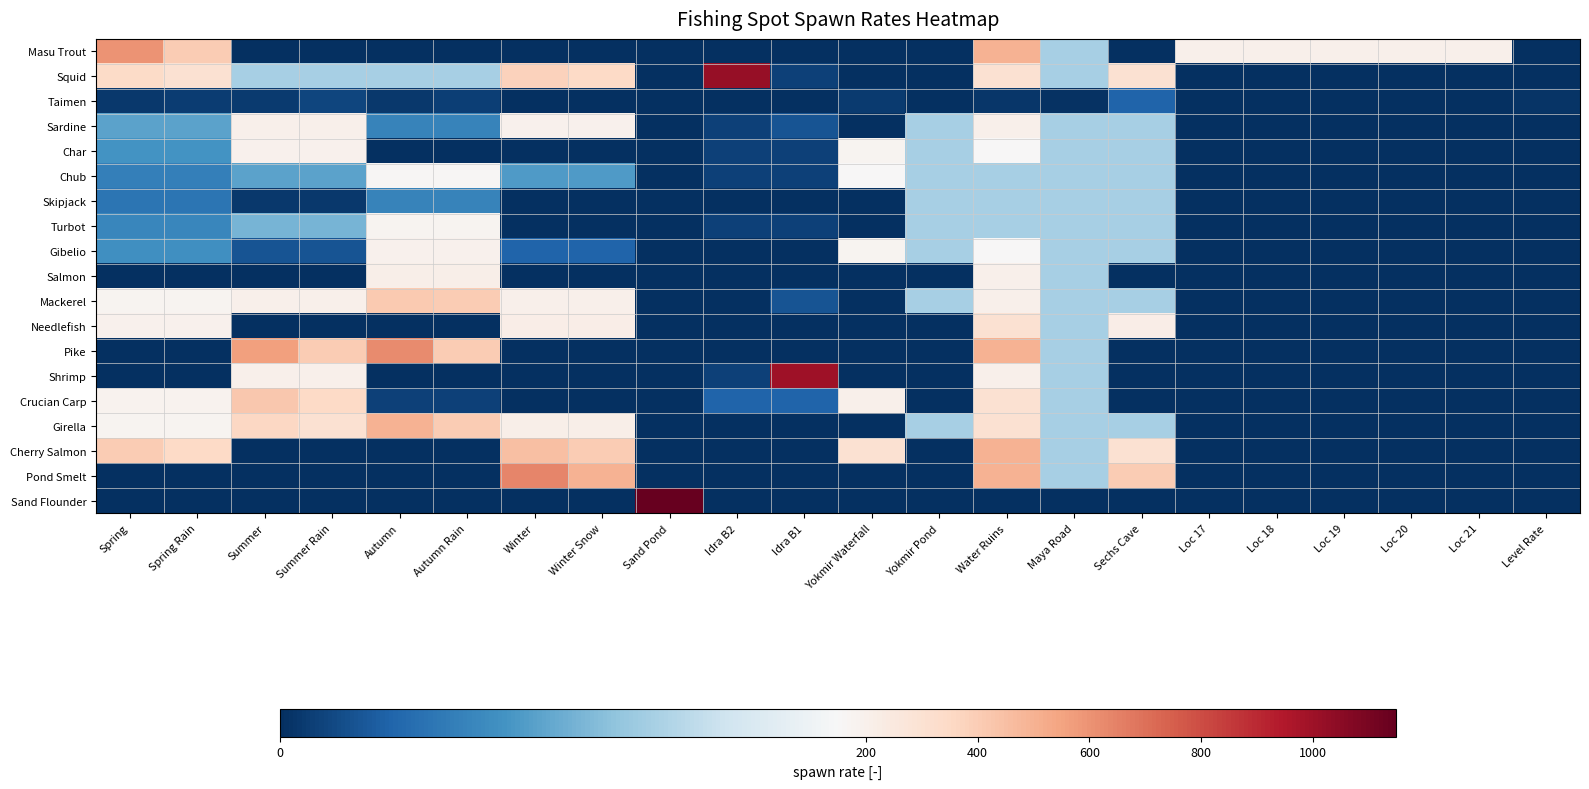

Reading right to left, extract all data points from this chart.

Masu Trout: Level Rate=0	Loc 21=200	Loc 20=200	Loc 19=200	Loc 18=200	Loc 17=200	Sechs Cave=0	Maya Road=100	Water Ruins=500	Yokmir Pond=0	Yokmir Waterfall=0	Idra B1=0	Idra B2=0	Sand Pond=0	Winter Snow=0	Winter=0	Autumn Rain=0	Autumn=0	Summer Rain=0	Summer=0	Spring Rain=400	Spring=597
Squid: Level Rate=0	Loc 21=0	Loc 20=0	Loc 19=0	Loc 18=0	Loc 17=0	Sechs Cave=300	Maya Road=100	Water Ruins=300	Yokmir Pond=0	Yokmir Waterfall=0	Idra B1=10	Idra B2=1020	Sand Pond=0	Winter Snow=350	Winter=380	Autumn Rain=100	Autumn=100	Summer Rain=100	Summer=100	Spring Rain=300	Spring=345
Taimen: Level Rate=3	Loc 21=0	Loc 20=0	Loc 19=0	Loc 18=0	Loc 17=0	Sechs Cave=30	Maya Road=2	Water Ruins=4	Yokmir Pond=0	Yokmir Waterfall=6	Idra B1=0	Idra B2=0	Sand Pond=0	Winter Snow=0	Winter=0	Autumn Rain=9	Autumn=5	Summer Rain=12	Summer=7	Spring Rain=8	Spring=5
Sardine: Level Rate=0	Loc 21=0	Loc 20=0	Loc 19=0	Loc 18=0	Loc 17=0	Sechs Cave=100	Maya Road=100	Water Ruins=200	Yokmir Pond=100	Yokmir Waterfall=0	Idra B1=20	Idra B2=10	Sand Pond=0	Winter Snow=190	Winter=190	Autumn Rain=50	Autumn=50	Summer Rain=200	Summer=200	Spring Rain=70	Spring=70
Char: Level Rate=0	Loc 21=0	Loc 20=0	Loc 19=0	Loc 18=0	Loc 17=0	Sechs Cave=100	Maya Road=100	Water Ruins=150	Yokmir Pond=100	Yokmir Waterfall=180	Idra B1=10	Idra B2=10	Sand Pond=0	Winter Snow=0	Winter=0	Autumn Rain=0	Autumn=0	Summer Rain=190	Summer=190	Spring Rain=60	Spring=60
Chub: Level Rate=0	Loc 21=0	Loc 20=0	Loc 19=0	Loc 18=0	Loc 17=0	Sechs Cave=100	Maya Road=100	Water Ruins=100	Yokmir Pond=100	Yokmir Waterfall=150	Idra B1=10	Idra B2=10	Sand Pond=0	Winter Snow=65	Winter=65	Autumn Rain=165	Autumn=165	Summer Rain=70	Summer=70	Spring Rain=48	Spring=48
Skipjack: Level Rate=1	Loc 21=0	Loc 20=0	Loc 19=0	Loc 18=0	Loc 17=0	Sechs Cave=100	Maya Road=100	Water Ruins=100	Yokmir Pond=100	Yokmir Waterfall=0	Idra B1=0	Idra B2=0	Sand Pond=0	Winter Snow=0	Winter=0	Autumn Rain=50	Autumn=50	Summer Rain=5	Summer=5	Spring Rain=40	Spring=40
Turbot: Level Rate=0	Loc 21=0	Loc 20=0	Loc 19=0	Loc 18=0	Loc 17=0	Sechs Cave=100	Maya Road=100	Water Ruins=100	Yokmir Pond=100	Yokmir Waterfall=0	Idra B1=10	Idra B2=10	Sand Pond=0	Winter Snow=0	Winter=0	Autumn Rain=175	Autumn=175	Summer Rain=80	Summer=80	Spring Rain=52	Spring=52
Gibelio: Level Rate=0	Loc 21=0	Loc 20=0	Loc 19=0	Loc 18=0	Loc 17=0	Sechs Cave=100	Maya Road=100	Water Ruins=150	Yokmir Pond=100	Yokmir Waterfall=180	Idra B1=0	Idra B2=0	Sand Pond=0	Winter Snow=30	Winter=30	Autumn Rain=190	Autumn=190	Summer Rain=20	Summer=20	Spring Rain=58	Spring=58
Salmon: Level Rate=0	Loc 21=0	Loc 20=0	Loc 19=0	Loc 18=0	Loc 17=0	Sechs Cave=0	Maya Road=100	Water Ruins=200	Yokmir Pond=0	Yokmir Waterfall=0	Idra B1=0	Idra B2=0	Sand Pond=0	Winter Snow=0	Winter=0	Autumn Rain=210	Autumn=210	Summer Rain=0	Summer=0	Spring Rain=0	Spring=0
Mackerel: Level Rate=0	Loc 21=0	Loc 20=0	Loc 19=0	Loc 18=0	Loc 17=0	Sechs Cave=100	Maya Road=100	Water Ruins=200	Yokmir Pond=100	Yokmir Waterfall=0	Idra B1=20	Idra B2=0	Sand Pond=0	Winter Snow=200	Winter=200	Autumn Rain=400	Autumn=410	Summer Rain=200	Summer=200	Spring Rain=175	Spring=175
Needlefish: Level Rate=0	Loc 21=0	Loc 20=0	Loc 19=0	Loc 18=0	Loc 17=0	Sechs Cave=220	Maya Road=100	Water Ruins=300	Yokmir Pond=0	Yokmir Waterfall=0	Idra B1=0	Idra B2=0	Sand Pond=0	Winter Snow=220	Winter=220	Autumn Rain=0	Autumn=0	Summer Rain=0	Summer=0	Spring Rain=190	Spring=190
Pike: Level Rate=0	Loc 21=0	Loc 20=0	Loc 19=0	Loc 18=0	Loc 17=0	Sechs Cave=0	Maya Road=100	Water Ruins=500	Yokmir Pond=0	Yokmir Waterfall=0	Idra B1=0	Idra B2=0	Sand Pond=0	Winter Snow=0	Winter=0	Autumn Rain=400	Autumn=622	Summer Rain=400	Summer=560	Spring Rain=0	Spring=0
Shrimp: Level Rate=0	Loc 21=0	Loc 20=0	Loc 19=0	Loc 18=0	Loc 17=0	Sechs Cave=0	Maya Road=100	Water Ruins=200	Yokmir Pond=0	Yokmir Waterfall=0	Idra B1=999	Idra B2=10	Sand Pond=0	Winter Snow=0	Winter=0	Autumn Rain=0	Autumn=0	Summer Rain=200	Summer=200	Spring Rain=0	Spring=0
Crucian Carp: Level Rate=0	Loc 21=0	Loc 20=0	Loc 19=0	Loc 18=0	Loc 17=0	Sechs Cave=0	Maya Road=100	Water Ruins=300	Yokmir Pond=0	Yokmir Waterfall=200	Idra B1=30	Idra B2=30	Sand Pond=0	Winter Snow=0	Winter=0	Autumn Rain=10	Autumn=10	Summer Rain=350	Summer=420	Spring Rain=185	Spring=185
Girella: Level Rate=0	Loc 21=0	Loc 20=0	Loc 19=0	Loc 18=0	Loc 17=0	Sechs Cave=100	Maya Road=100	Water Ruins=300	Yokmir Pond=100	Yokmir Waterfall=0	Idra B1=0	Idra B2=0	Sand Pond=0	Winter Snow=210	Winter=210	Autumn Rain=400	Autumn=500	Summer Rain=300	Summer=360	Spring Rain=180	Spring=180
Cherry Salmon: Level Rate=0	Loc 21=0	Loc 20=0	Loc 19=0	Loc 18=0	Loc 17=0	Sechs Cave=300	Maya Road=100	Water Ruins=500	Yokmir Pond=0	Yokmir Waterfall=300	Idra B1=0	Idra B2=0	Sand Pond=0	Winter Snow=400	Winter=453	Autumn Rain=0	Autumn=0	Summer Rain=0	Summer=0	Spring Rain=350	Spring=400
Pond Smelt: Level Rate=0	Loc 21=0	Loc 20=0	Loc 19=0	Loc 18=0	Loc 17=0	Sechs Cave=400	Maya Road=100	Water Ruins=500	Yokmir Pond=0	Yokmir Waterfall=0	Idra B1=0	Idra B2=0	Sand Pond=0	Winter Snow=500	Winter=640	Autumn Rain=0	Autumn=0	Summer Rain=0	Summer=0	Spring Rain=0	Spring=0
Sand Flounder: Level Rate=0	Loc 21=0	Loc 20=0	Loc 19=0	Loc 18=0	Loc 17=0	Sechs Cave=0	Maya Road=0	Water Ruins=0	Yokmir Pond=0	Yokmir Waterfall=0	Idra B1=0	Idra B2=0	Sand Pond=1150	Winter Snow=0	Winter=0	Autumn Rain=0	Autumn=0	Summer Rain=0	Summer=0	Spring Rain=0	Spring=0